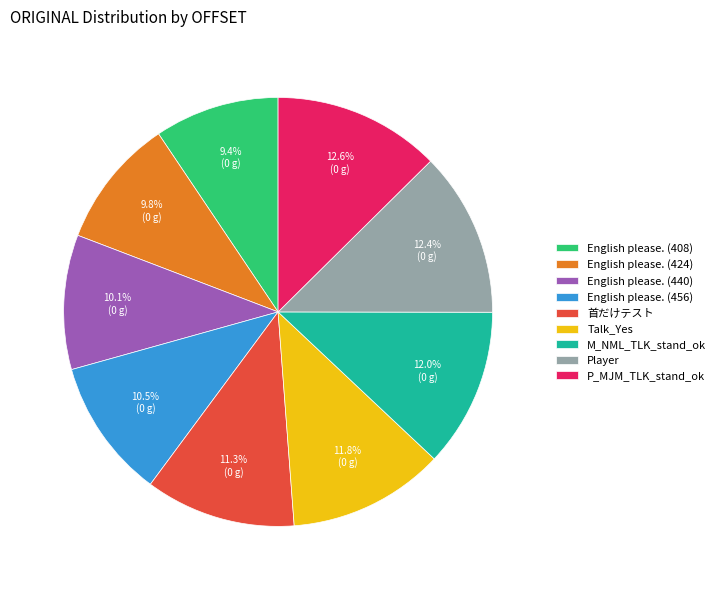

Combined, what portion of the pie is P_MJM_TLK_stand_ok and English please. (456)?

23.1%